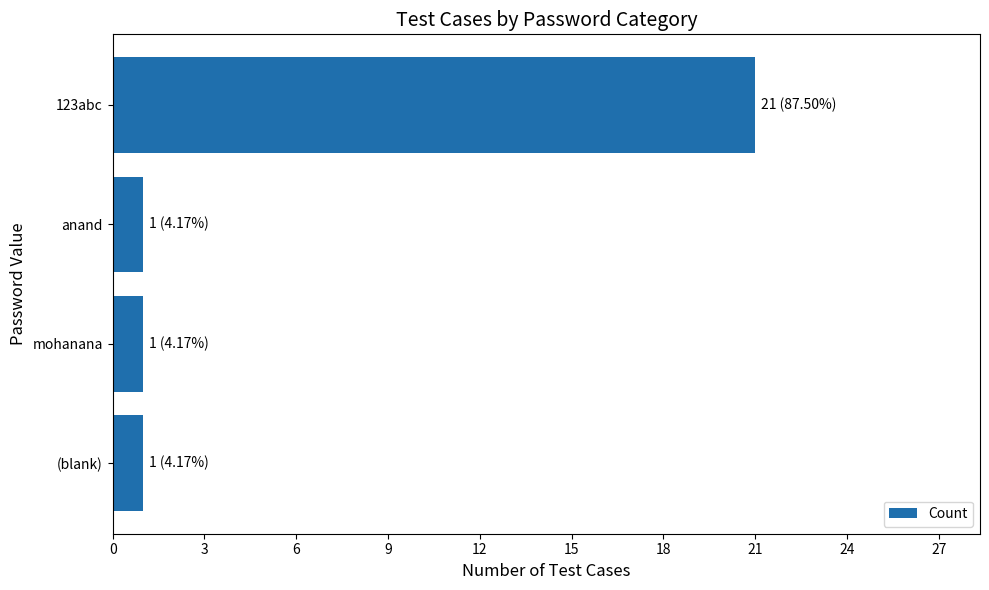

What is the minimum value shown in the chart?

1